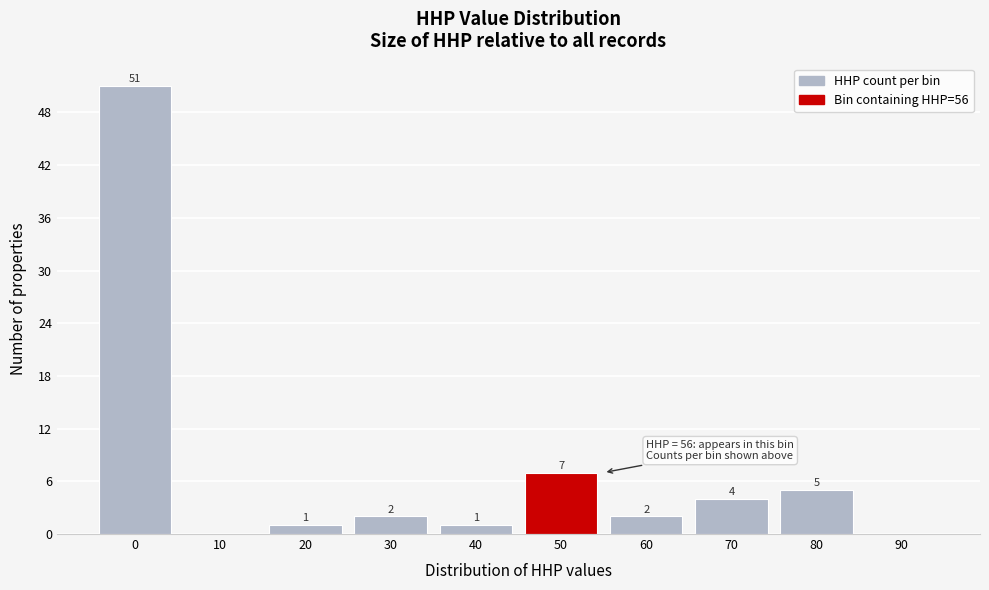

Reading left to right, extract all data points from this chart.

0=51	10=0	20=1	30=2	40=1	50=7	60=2	70=4	80=5	90=0